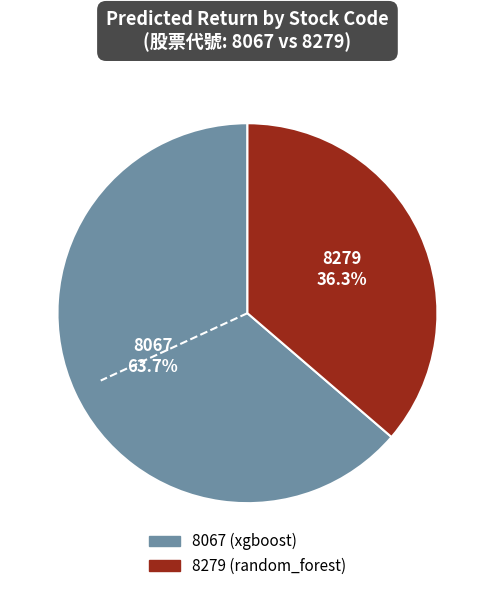

Count the number of slices in the pie.

2